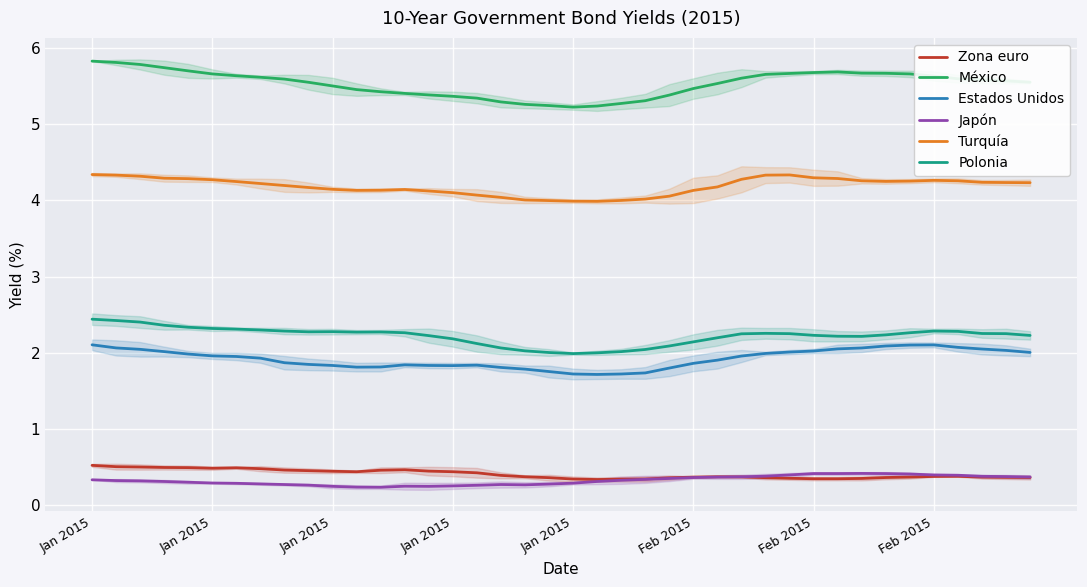

In Polonia, how many points are lower than both neighbors (excluding endpoints)?

4